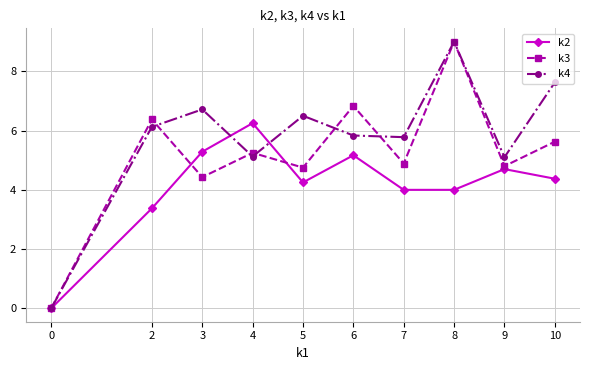

Which series has the largest total across all categories?

k4